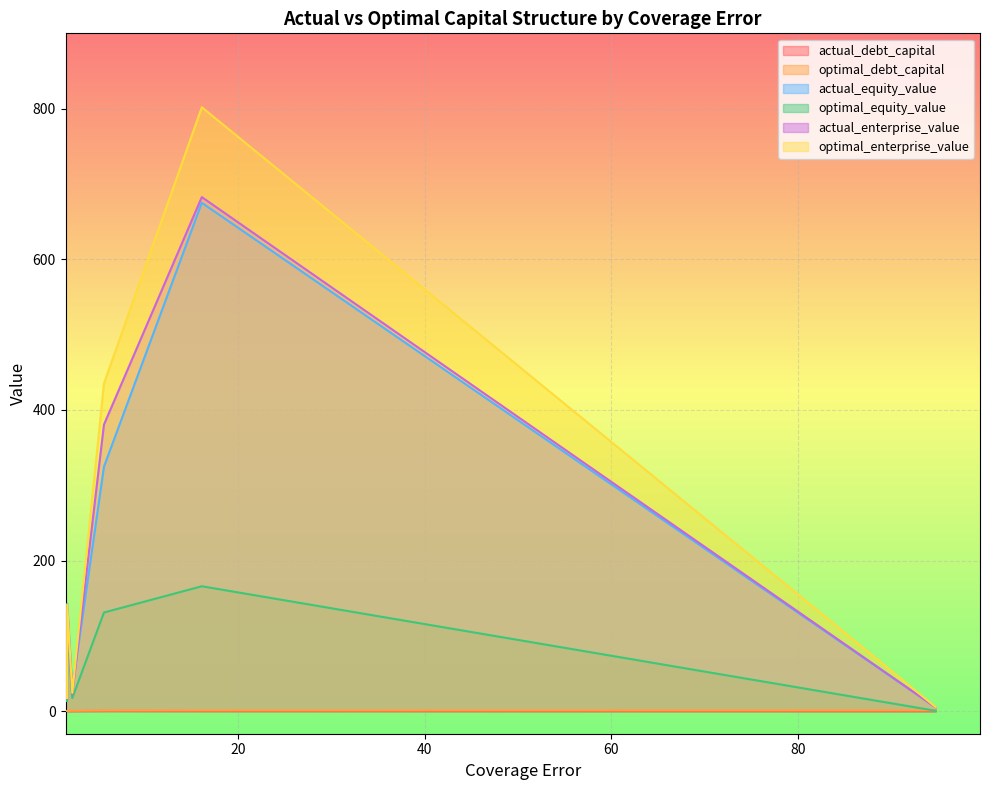

True or false: actual_enterprise_value and optimal_debt_capital cross at least once.

False